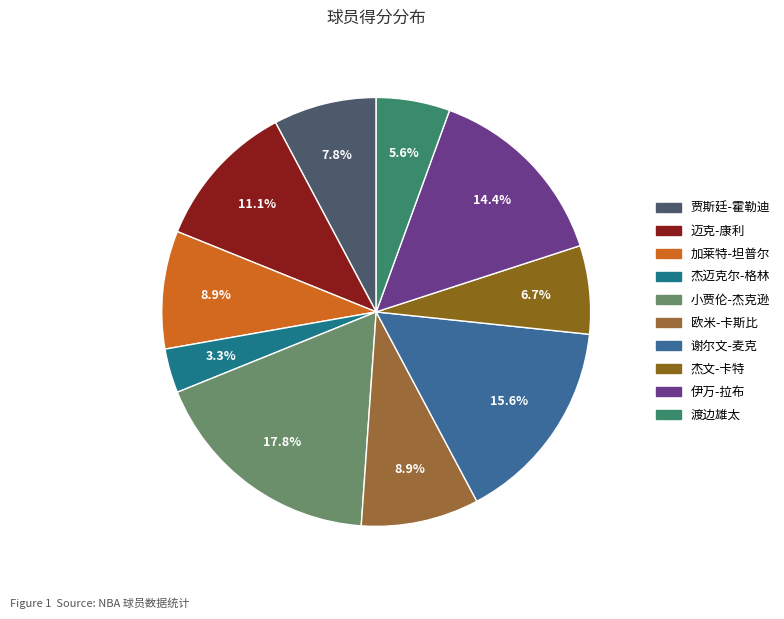

Is there a majority slice in this chart?

No